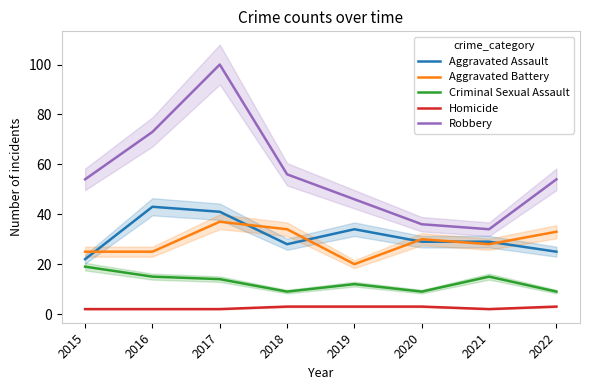

Which series has the largest range (max minus min)?

Robbery